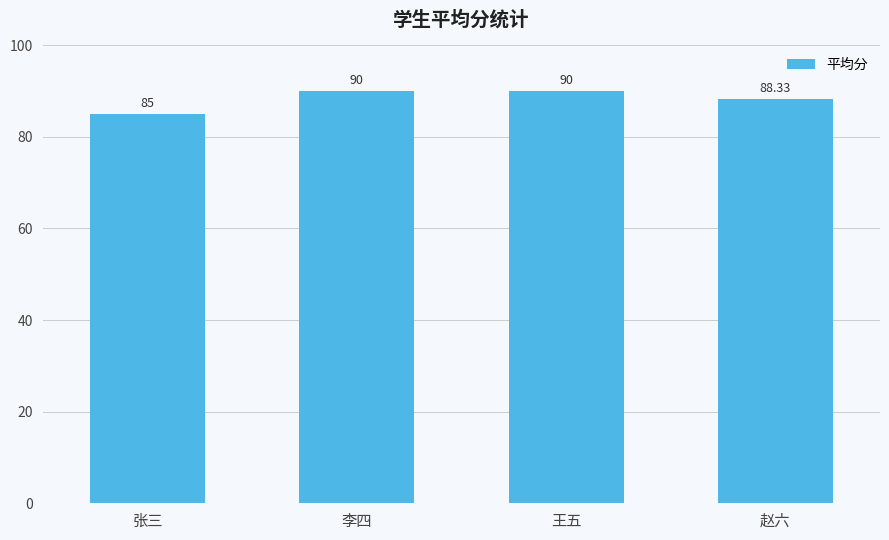

Reading right to left, list all the values displayed in this chart.

赵六=88.3	王五=90.0	李四=90.0	张三=85.0